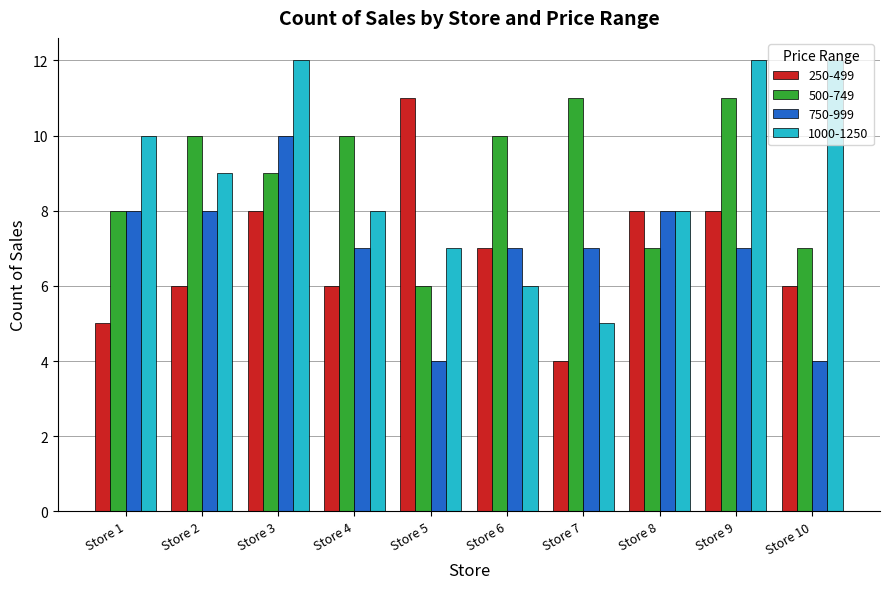

Does the chart contain any negative values?

No